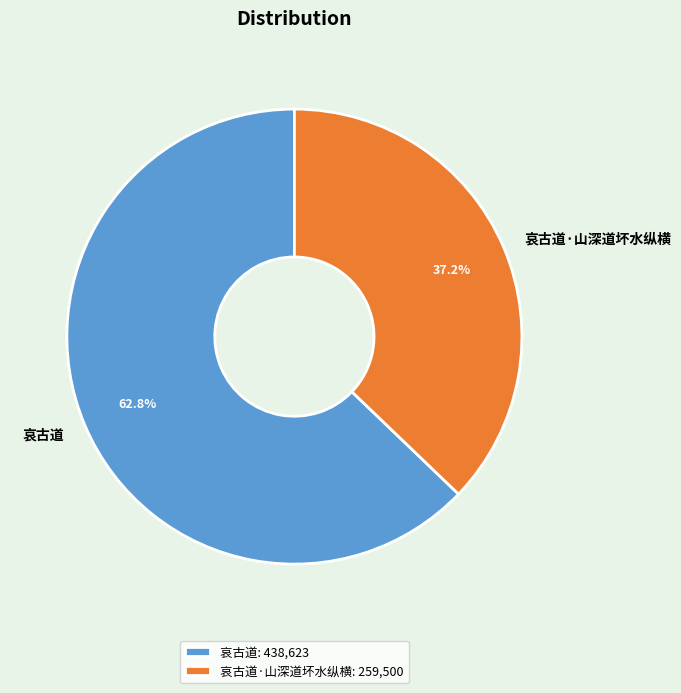

To the nearest percent, what is the combined percentage of 哀古道 and 哀古道·山深道坏水纵横?

100%